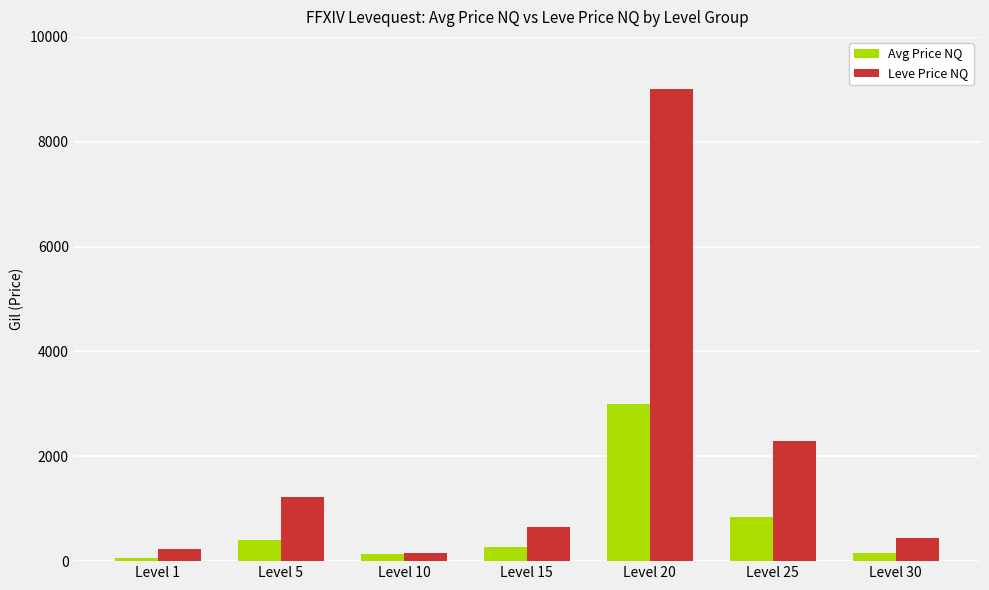

Rank the series by their maximum value, from highest to lowest.

Leve Price NQ, Avg Price NQ